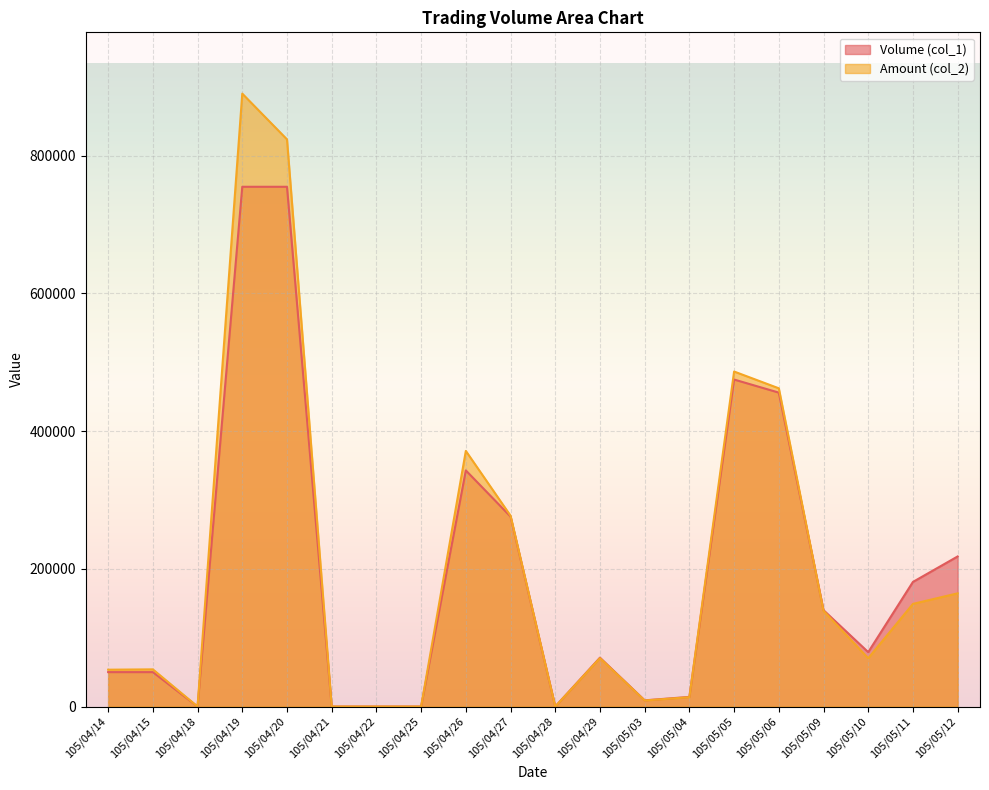

What is the total value across all series at 105/05/11?

330110